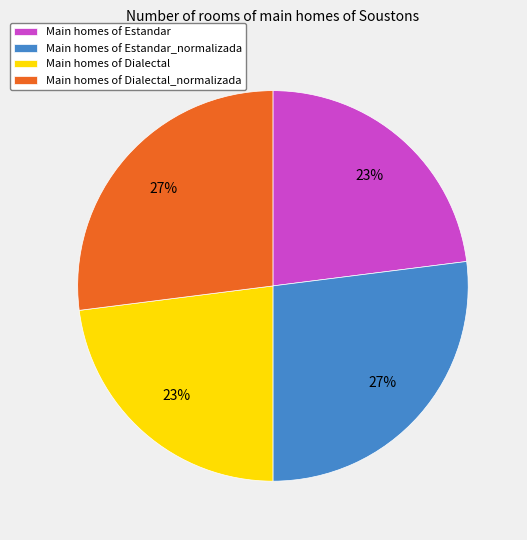

True or false: Main homes of Dialectal accounts for 12% of the total.

False